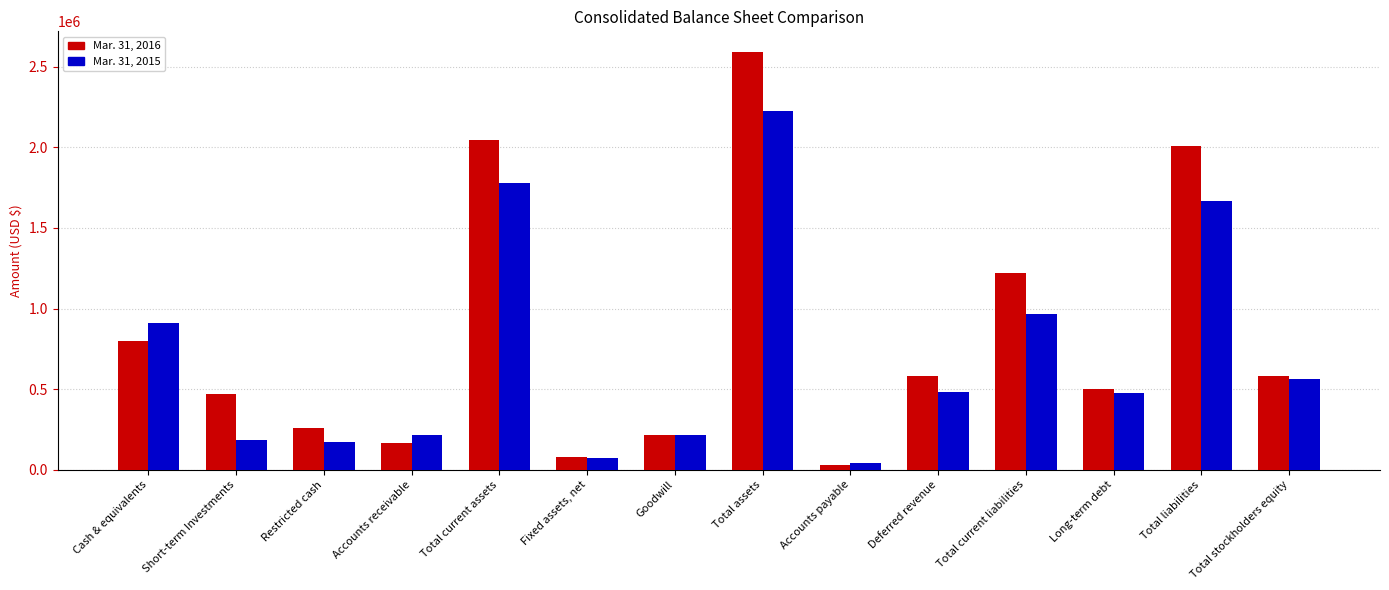

Does the chart contain any negative values?

No